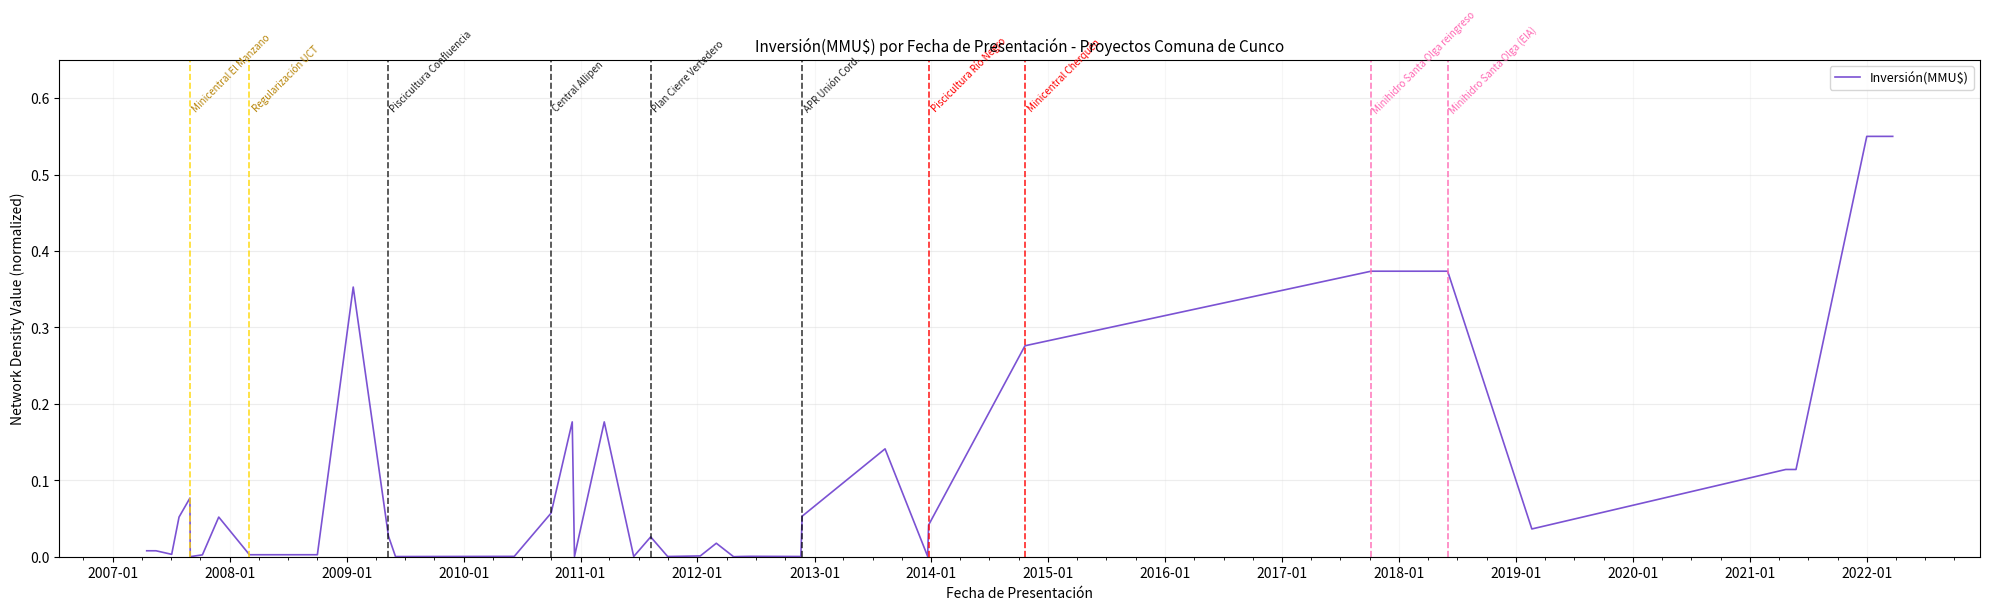

Does the chart have visible grid lines?

Yes